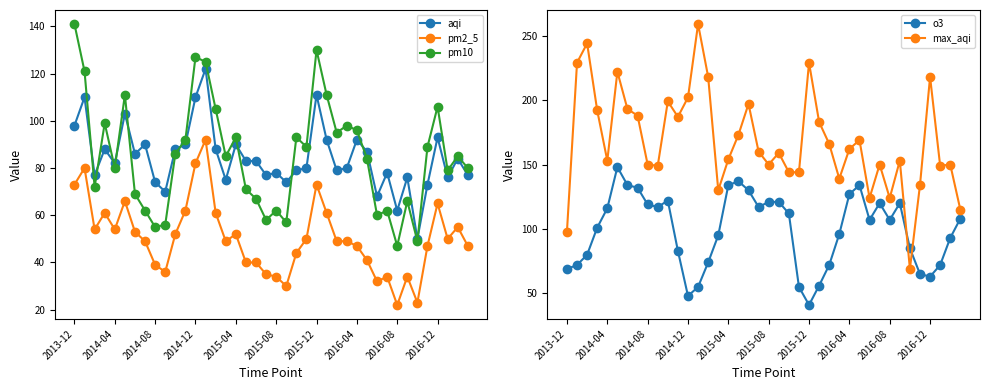

Which series has the largest total across all categories?

max_aqi